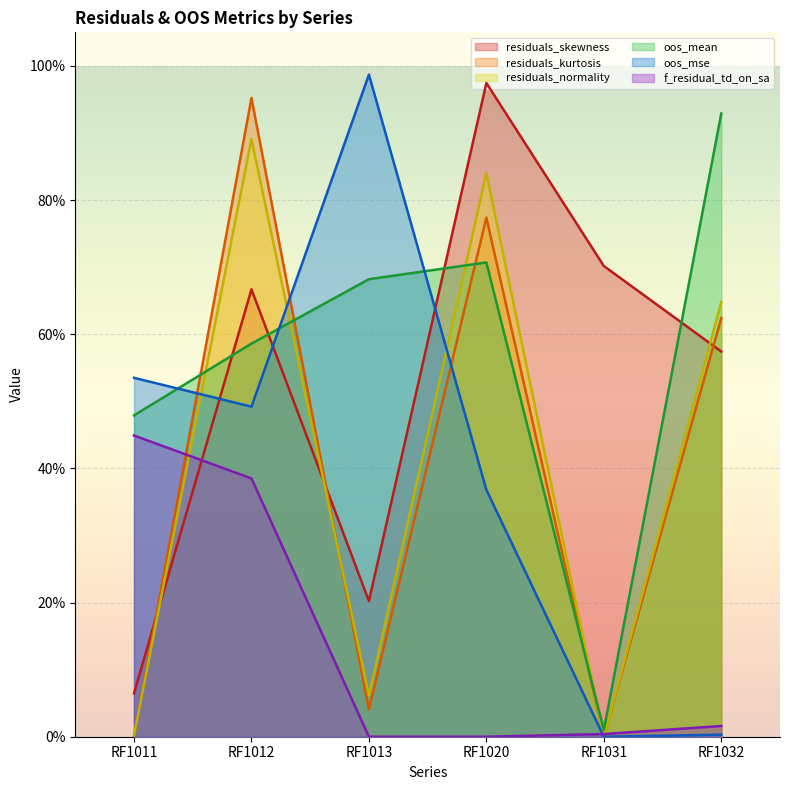

What is the total value across all series at RF1012?

4.0